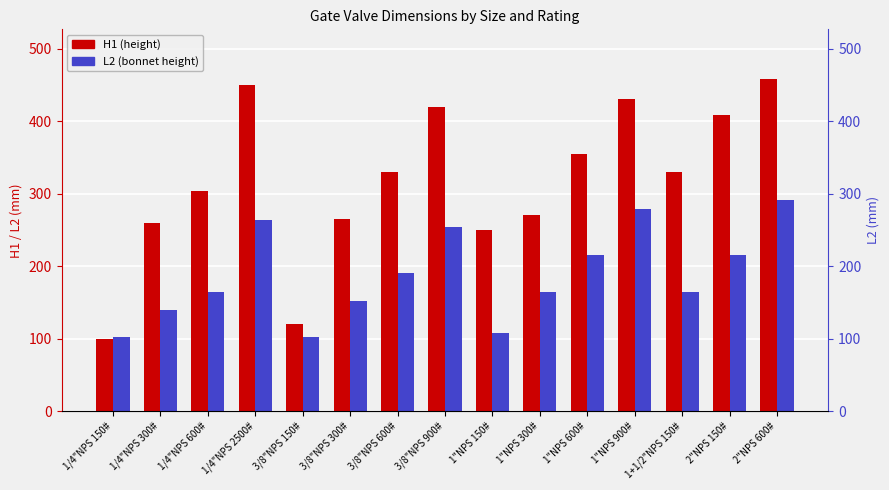

How many bars are there in each group?

2